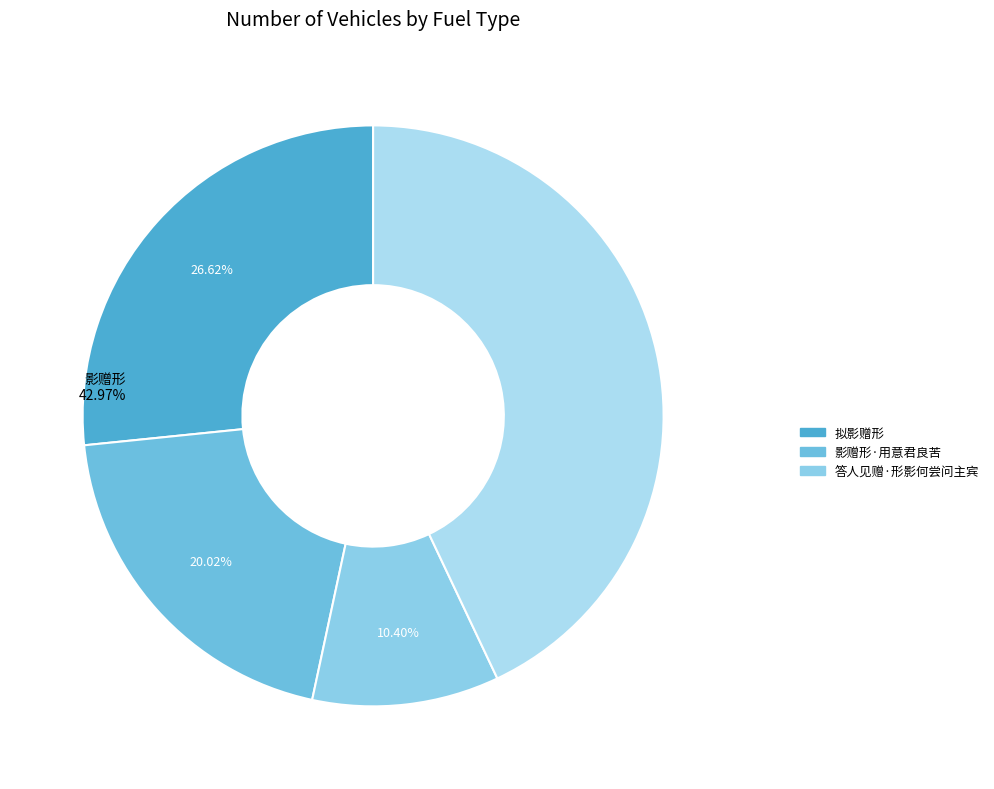

What percentage is the 答人见赠·形影何尝问主宾 slice, to the nearest percent?

10%